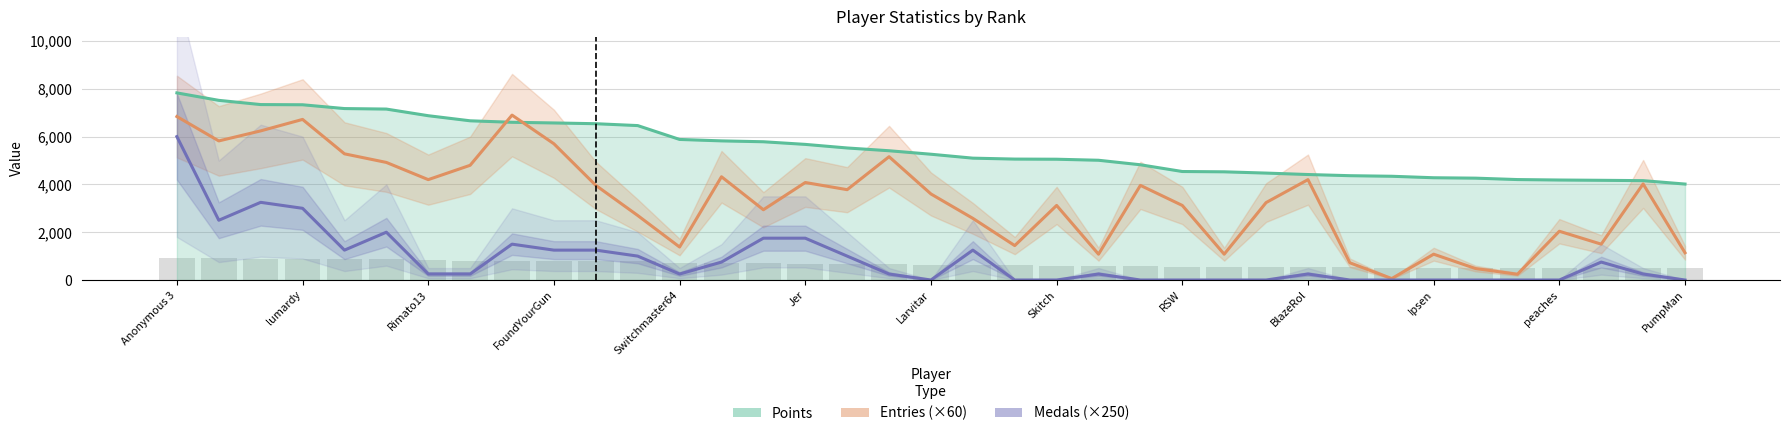

What is the lowest value of the Entries series?

60